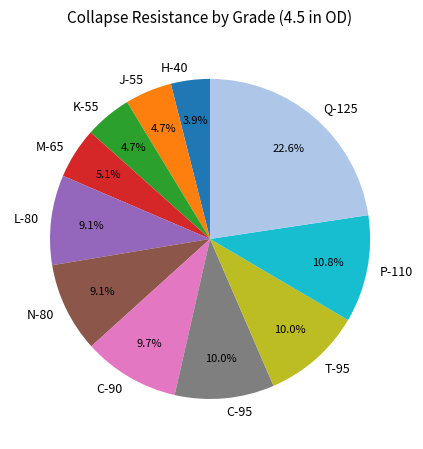

What percentage is the C-95 slice, to the nearest percent?

10%